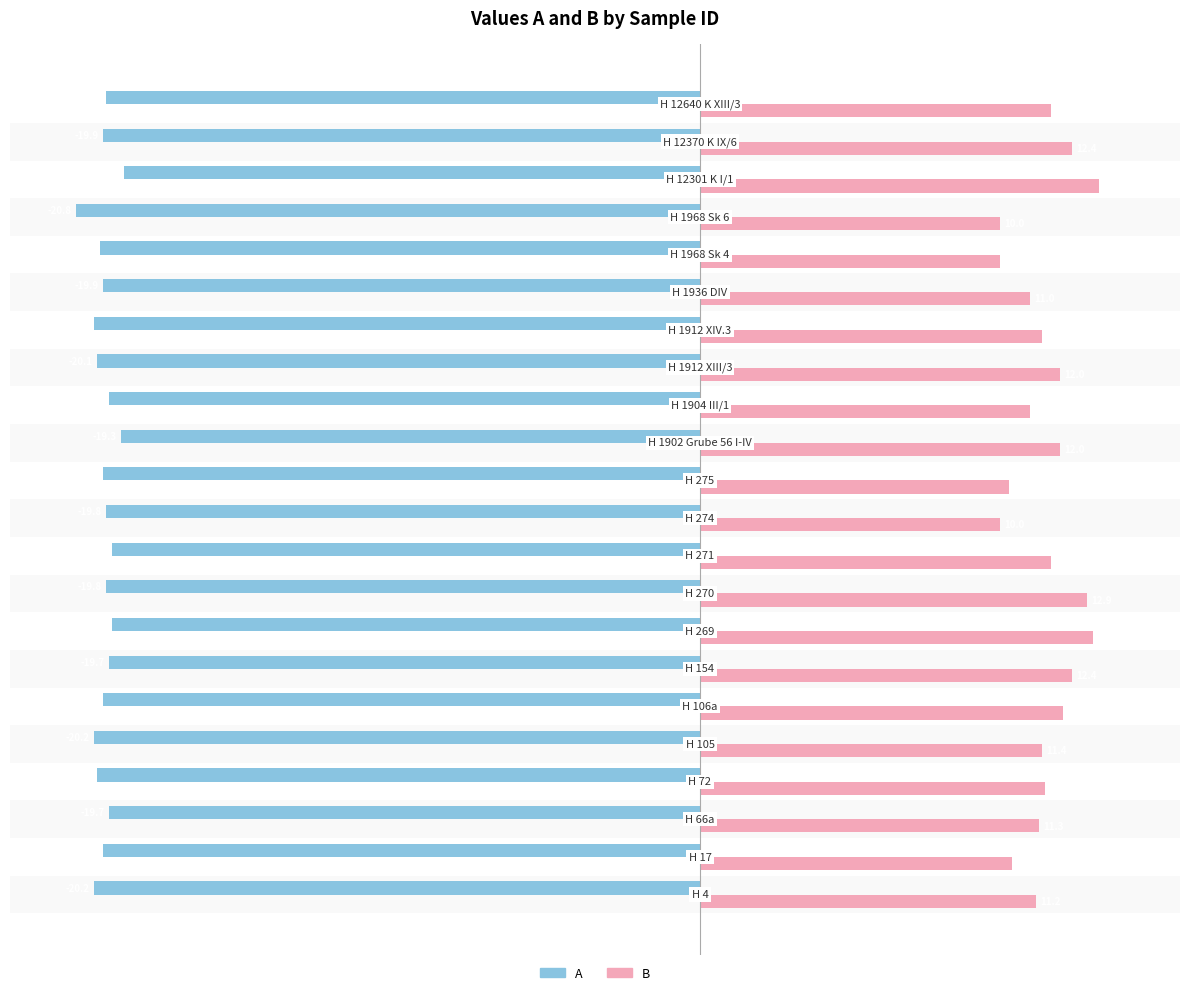

Which series has the largest range (max minus min)?

B